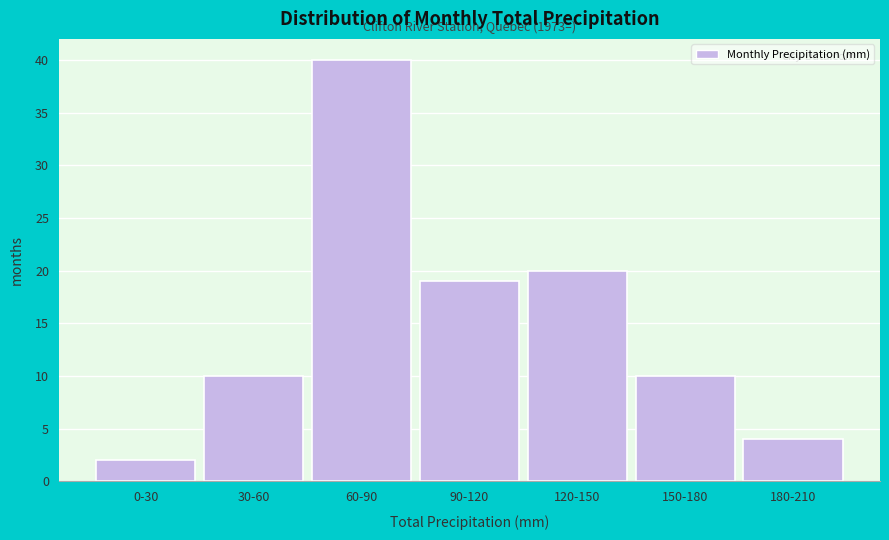

Reading right to left, transcribe all the data shown in this chart.

4	10	20	19	40	10	2